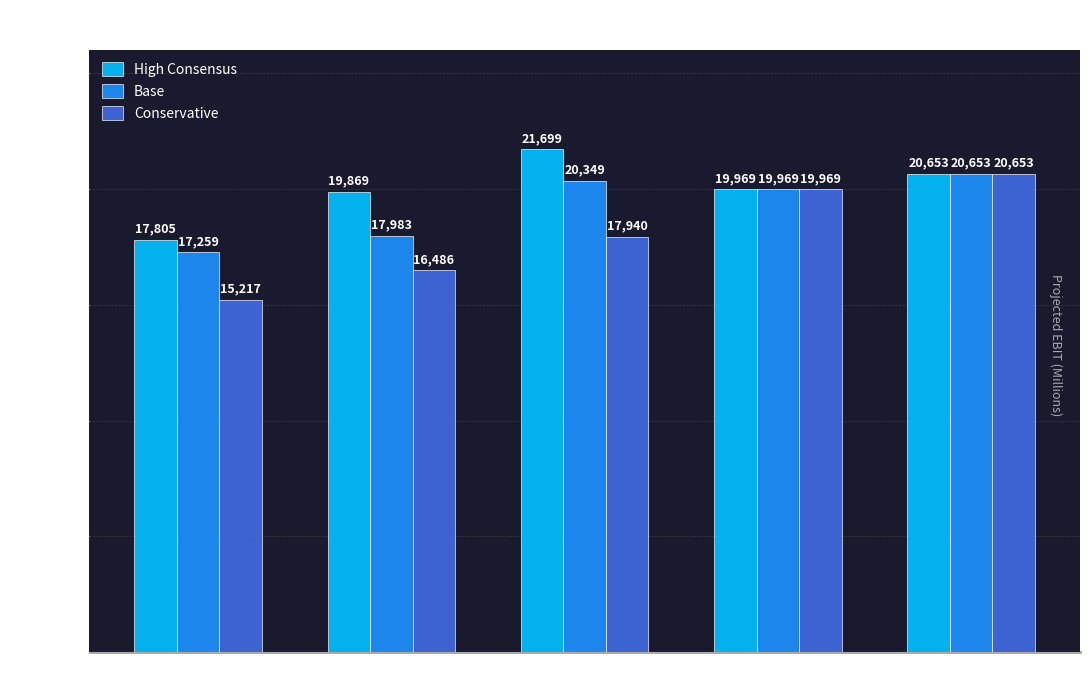

At which label does Base first exceed 19969?

2024